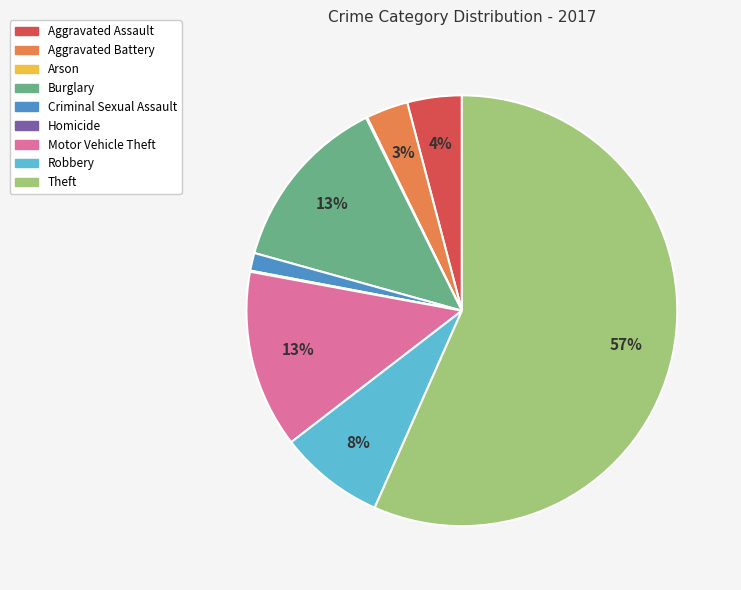

Do Theft and Motor Vehicle Theft together represent more than half of the pie?

Yes